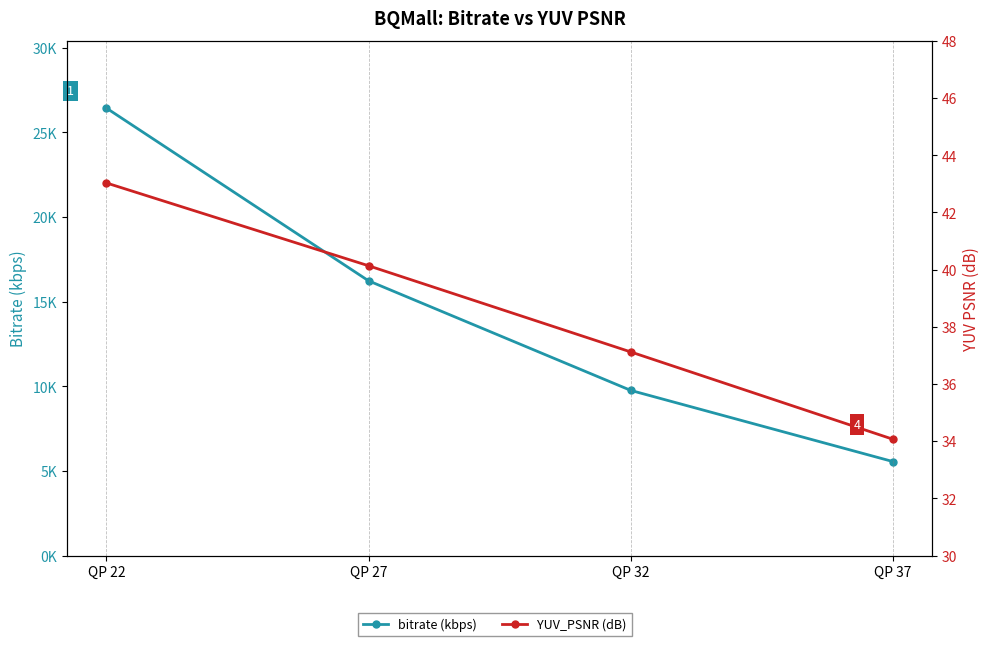

What is the average value of the bitrate (kbps) series?

14495.2